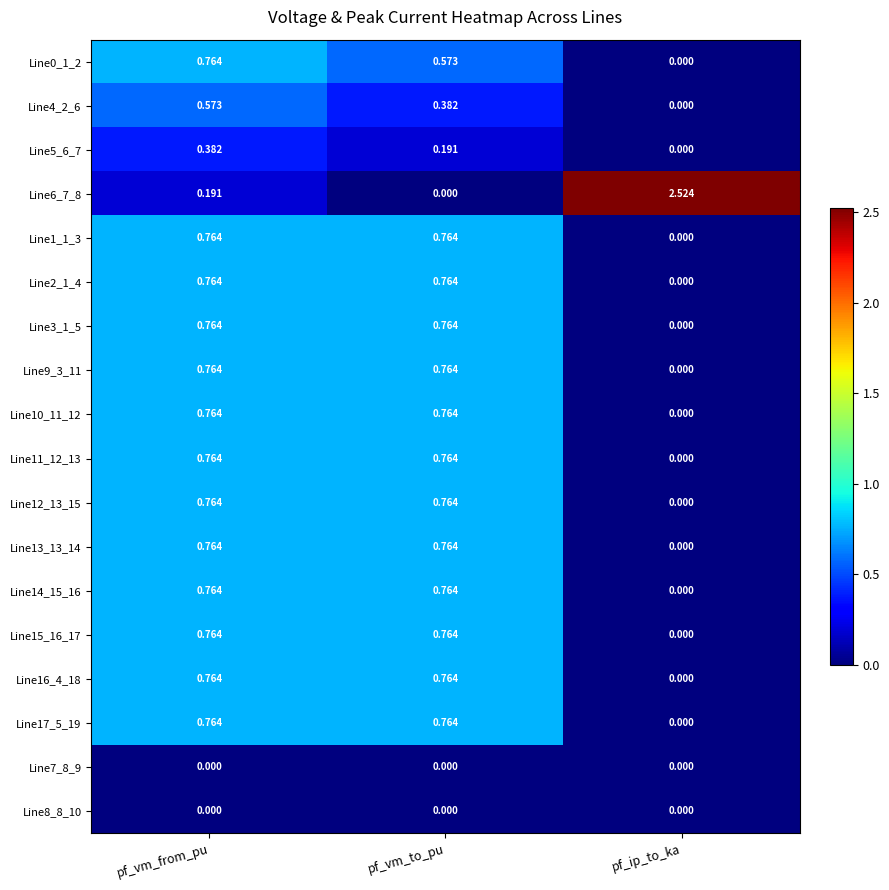

Where is Line0_1_2 nearest to the value 0?

pf_ip_to_ka